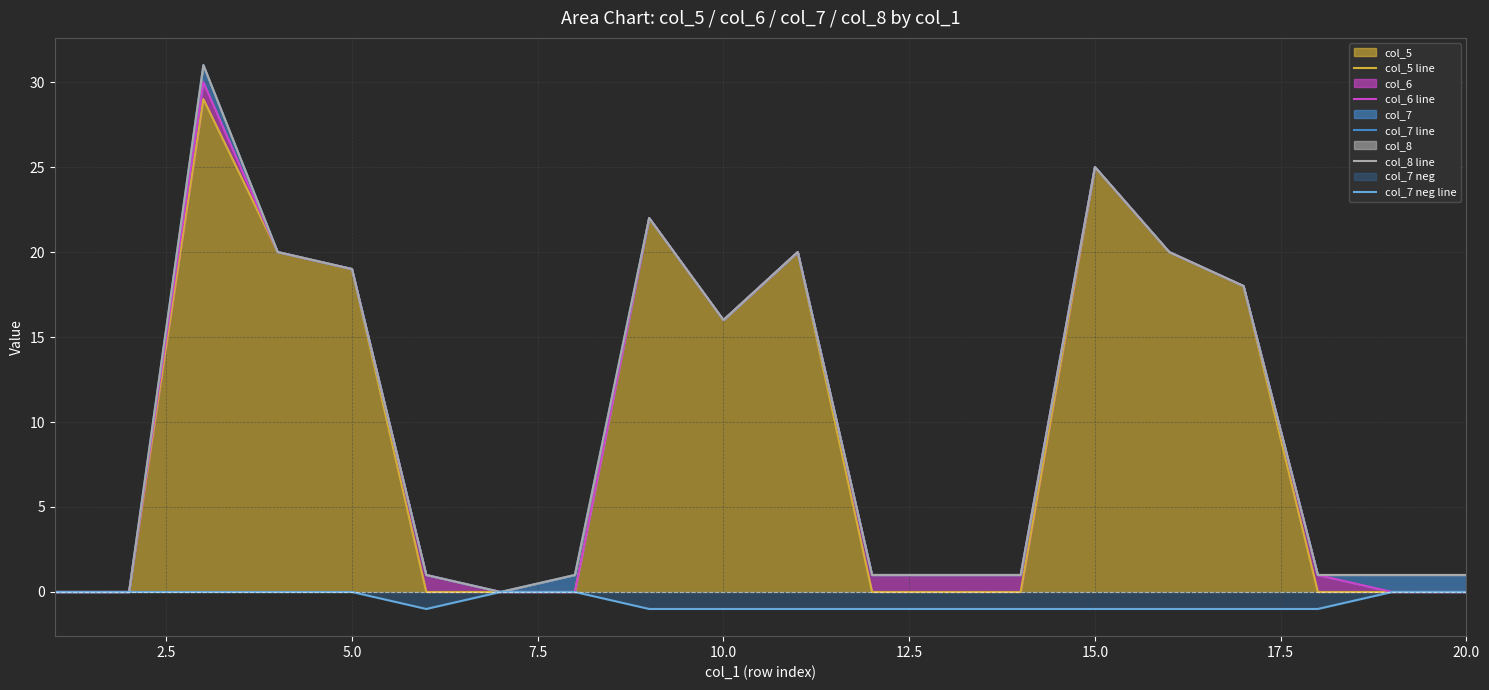

Is the value of col_7 neg line at 17 greater than the value of col_7 line at 15.0?

No